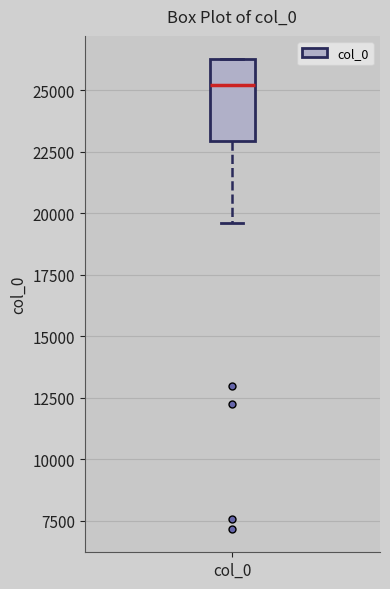

Transcribe this box plot: give where the median line is, the range the box spans, and where the two whiskers end, as read against the y-axis. The values are not printed on the chart, so give them approximately, as read against the axis.

median 25000, box 23000 to 26000, whiskers 19500 to 26000